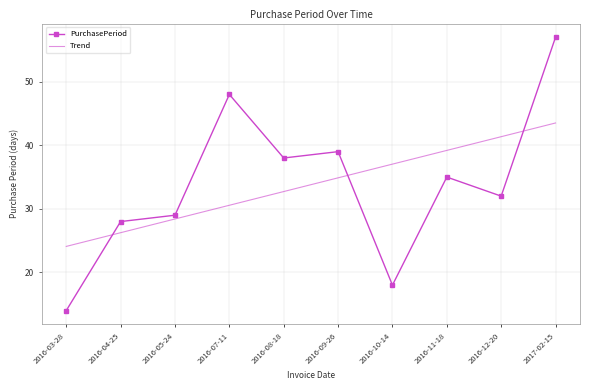

Rank the series at 2016-09-26 from lowest to highest value.

Trend, PurchasePeriod